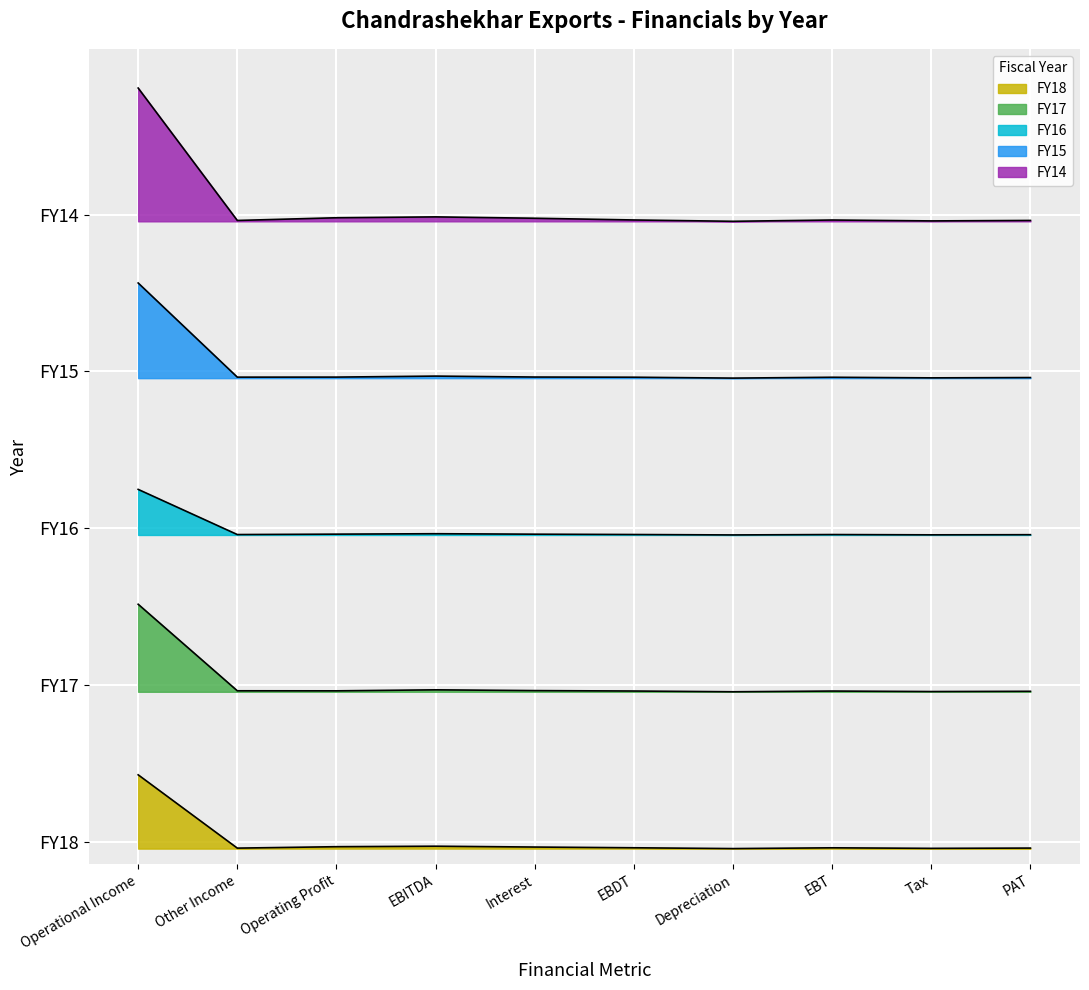

List the series in order of their peak value, highest first.

FY14, FY15, FY16, FY17, FY18